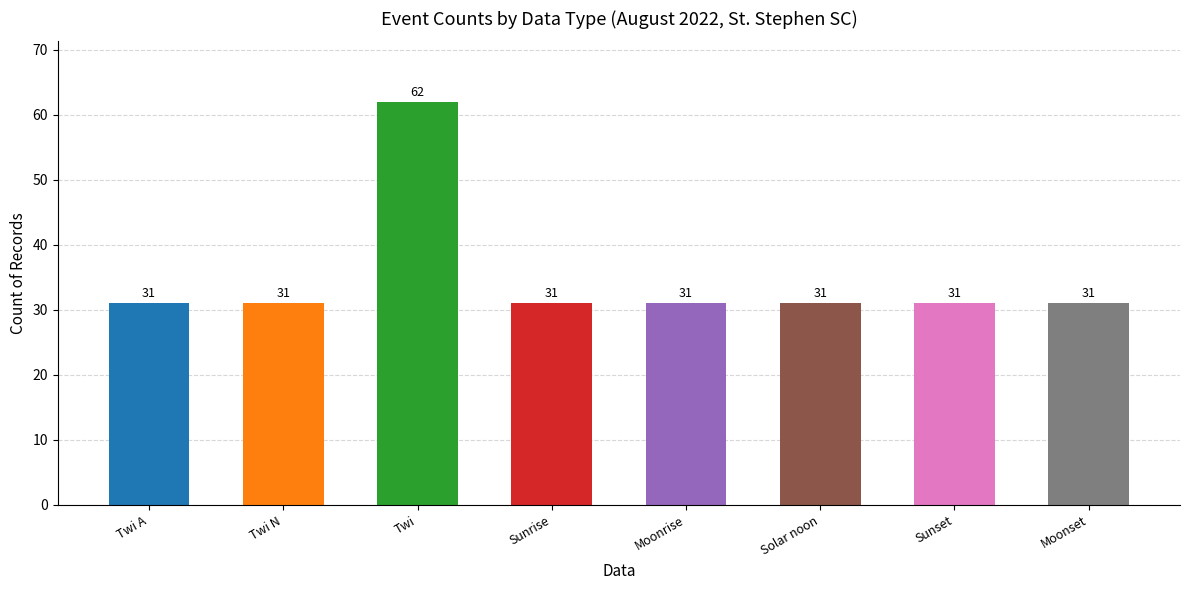

Reading left to right, list all the values displayed in this chart.

31	31	62	31	31	31	31	31